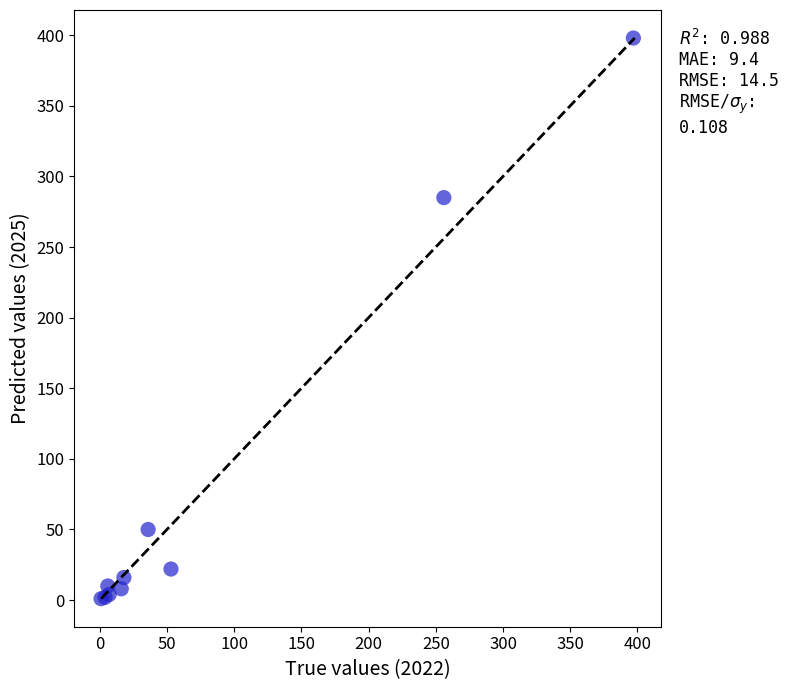

What Y value in the scatter plot is closest to 199?

285